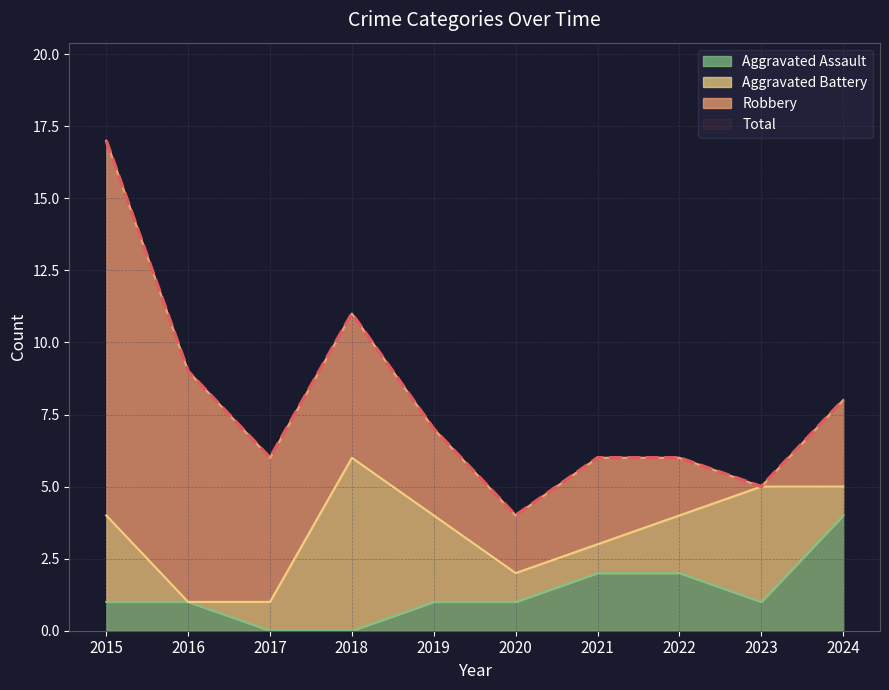

How many interior local valleys does the Total series have?

3